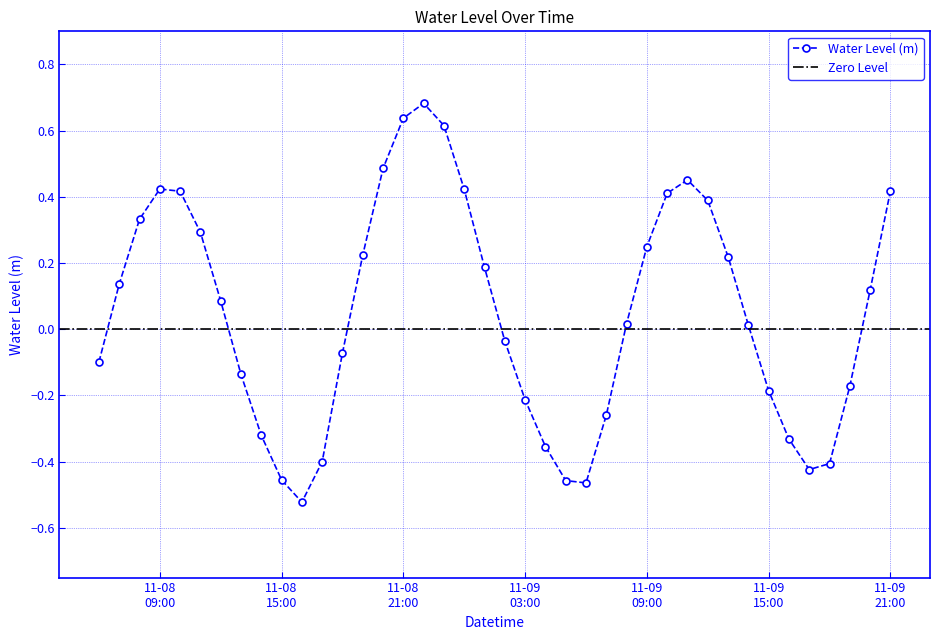

True or false: there are more than 0 points higher than both neighbors.

True